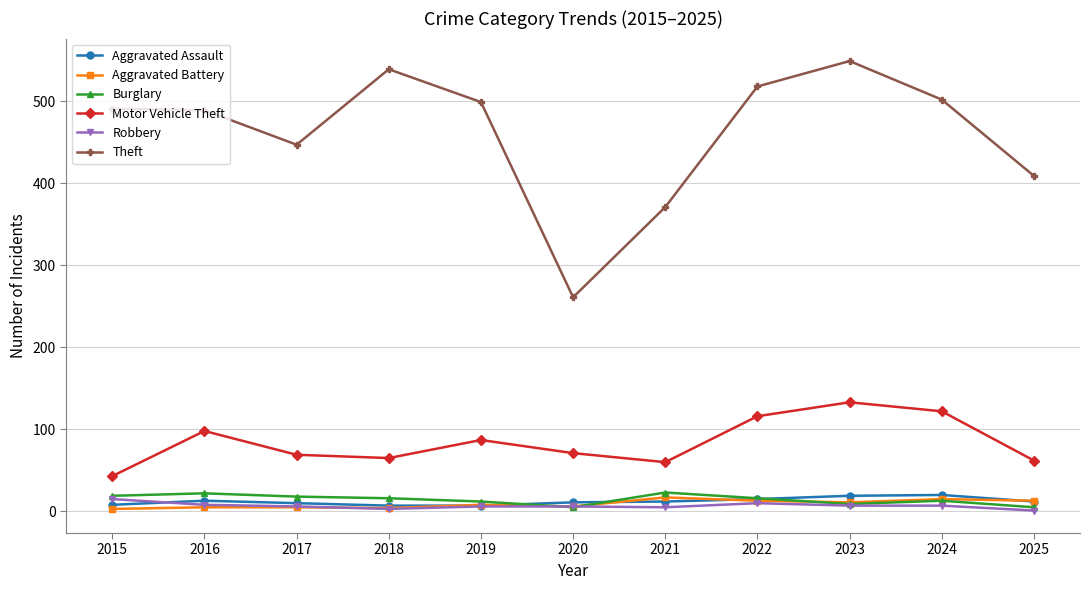

In Motor Vehicle Theft, how many points are higher than both neighbors (excluding endpoints)?

3